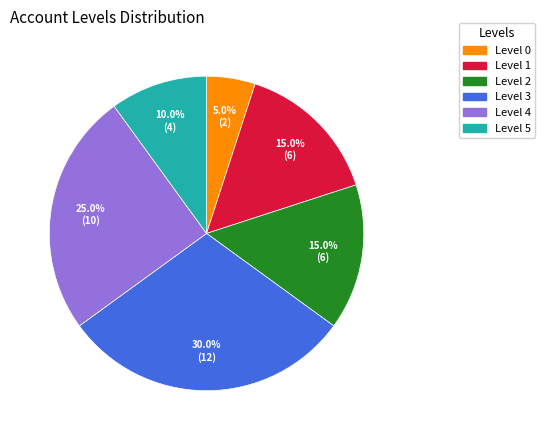

What is the ratio of the value at Level 2 to the value at Level 5?

1.5